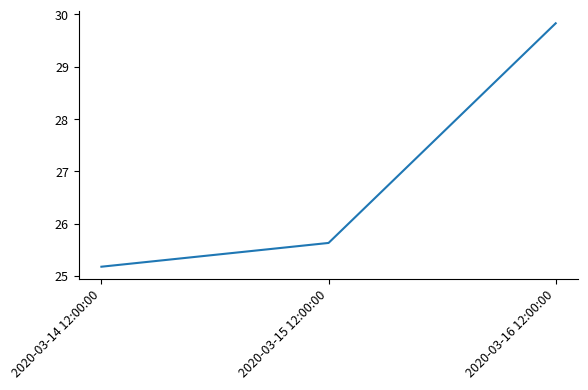

Between 2020-03-15 12:00:00 and 2020-03-14 12:00:00, which is larger?

2020-03-15 12:00:00